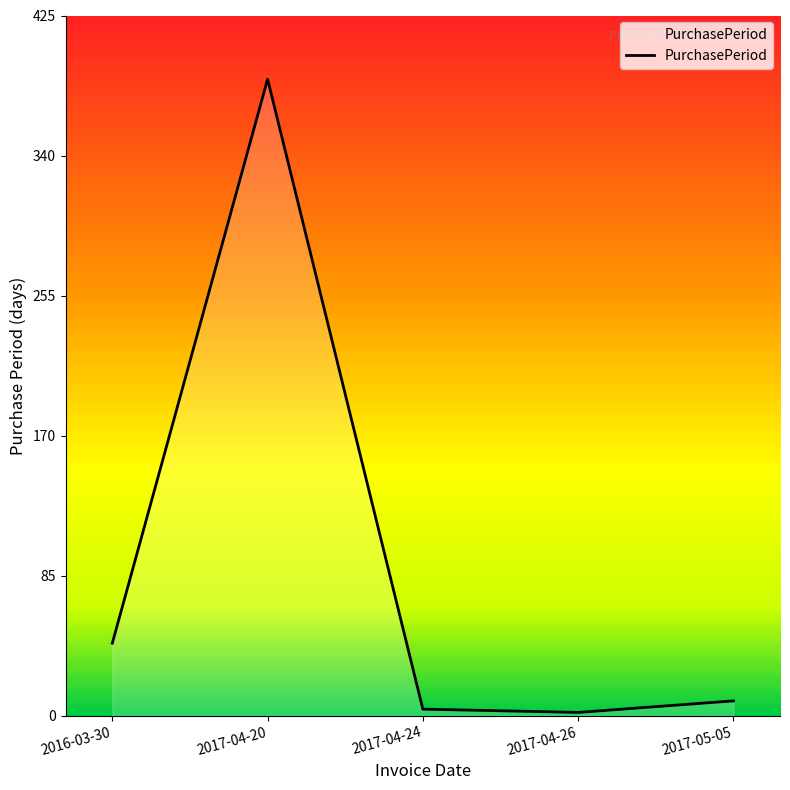

Reading right to left, what are all the values shown in this chart?

9	2	4	386	44